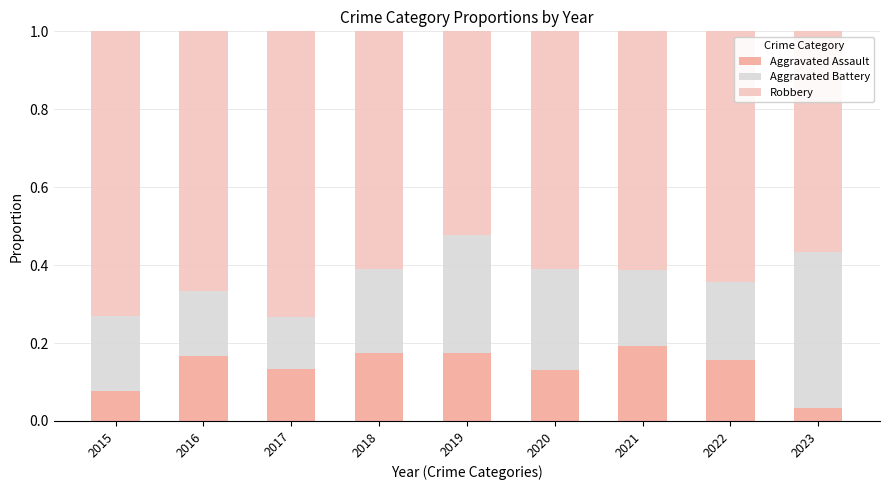

What is the total value across all series at 2018?

1.0